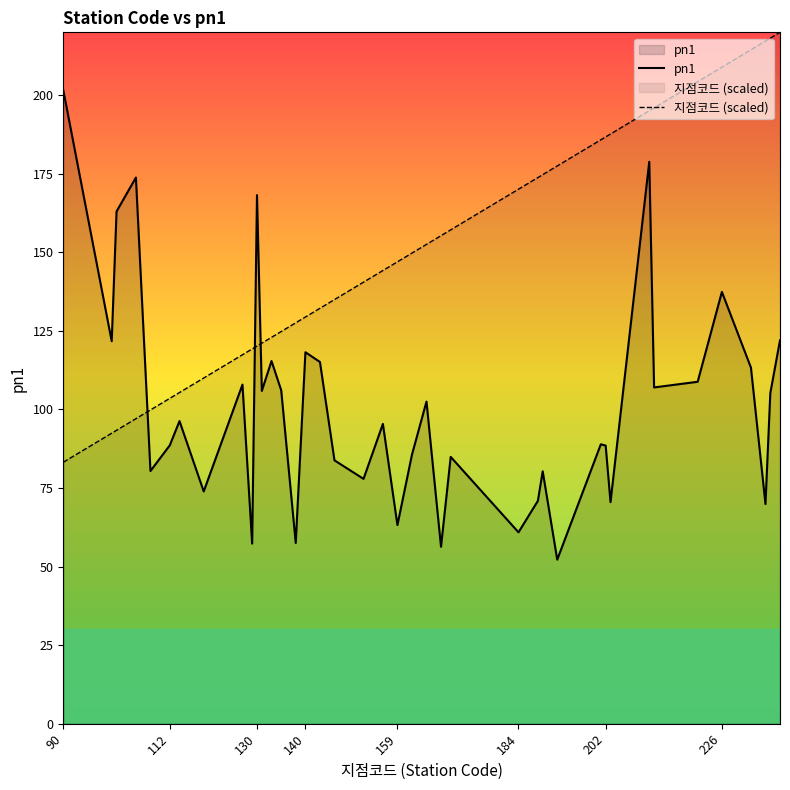

What is the total value across all series at 226?

346.3